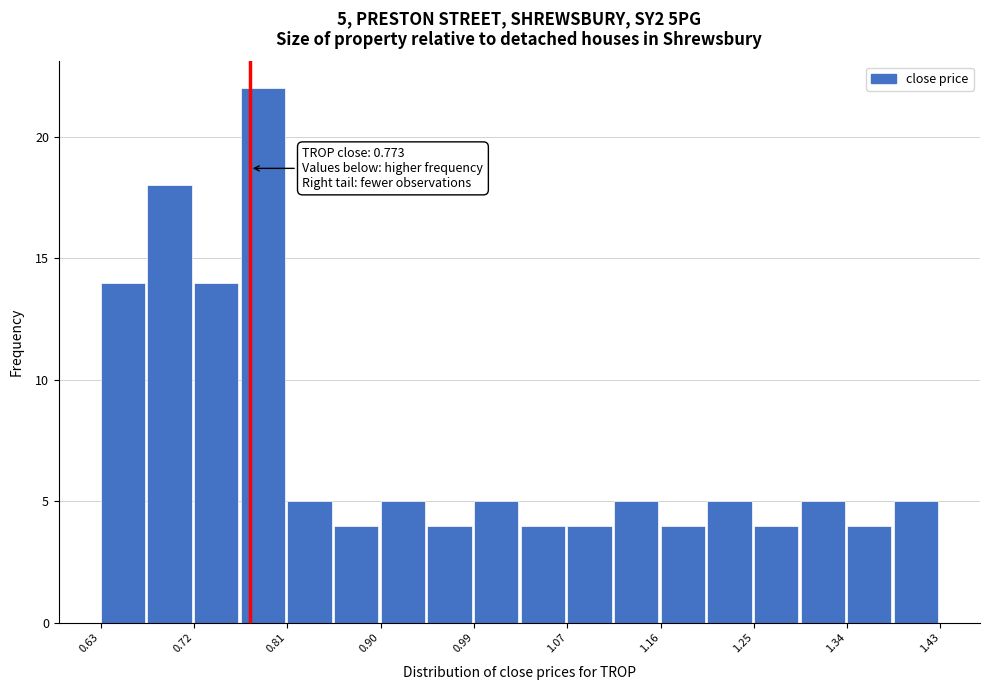

Which range on the x-axis has the tallest bar?

0.76 to 0.81